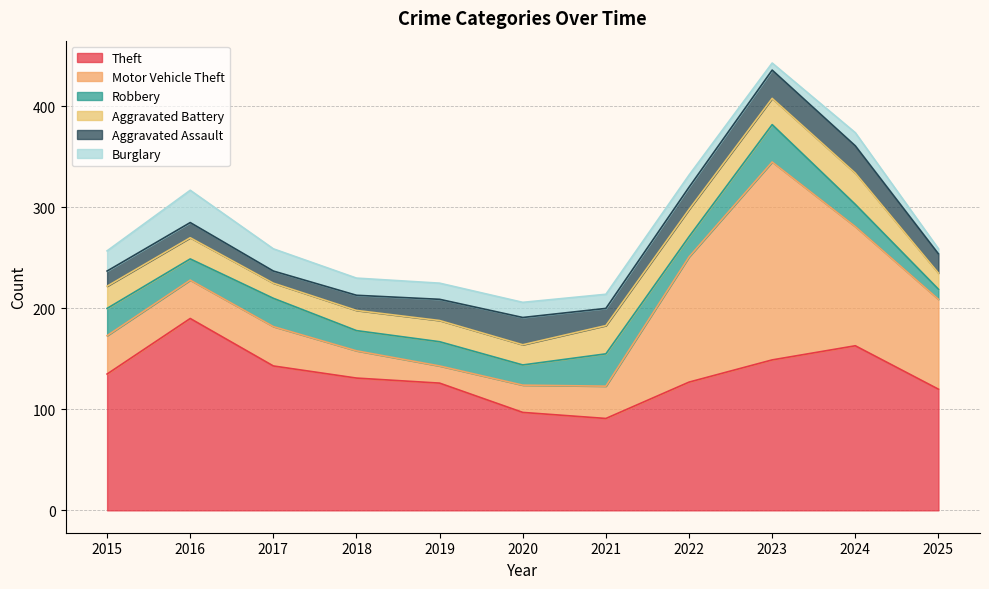

Reading left to right, extract all data points from this chart.

Theft: 2015=135	2016=190	2017=143	2018=131	2019=126	2020=97	2021=91	2022=127	2023=149	2024=163	2025=120
Motor Vehicle Theft: 2015=38	2016=38	2017=39	2018=27	2019=17	2020=27	2021=32	2022=124	2023=196	2024=118	2025=89
Robbery: 2015=27	2016=21	2017=28	2018=20	2019=24	2020=20	2021=32	2022=20	2023=37	2024=22	2025=10
Aggravated Battery: 2015=22	2016=21	2017=15	2018=20	2019=21	2020=20	2021=28	2022=27	2023=26	2024=31	2025=16
Aggravated Assault: 2015=15	2016=15	2017=12	2018=15	2019=21	2020=27	2021=17	2022=22	2023=28	2024=27	2025=19
Burglary: 2015=20	2016=32	2017=22	2018=17	2019=16	2020=15	2021=14	2022=12	2023=7	2024=13	2025=5